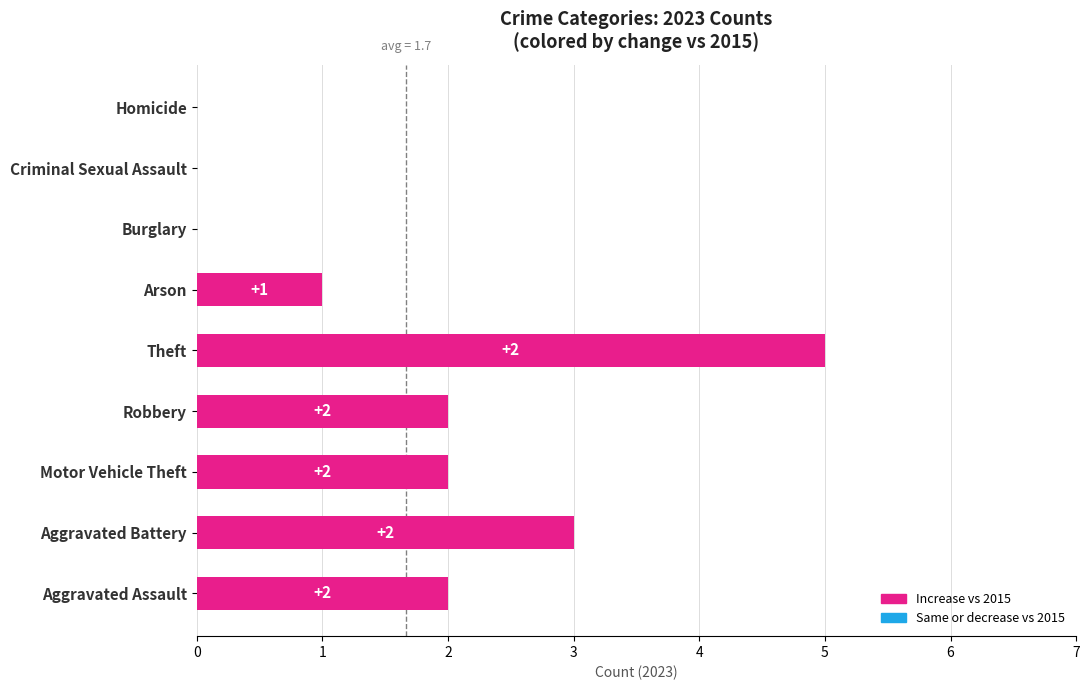

Which has a higher value, Theft or Arson?

Theft